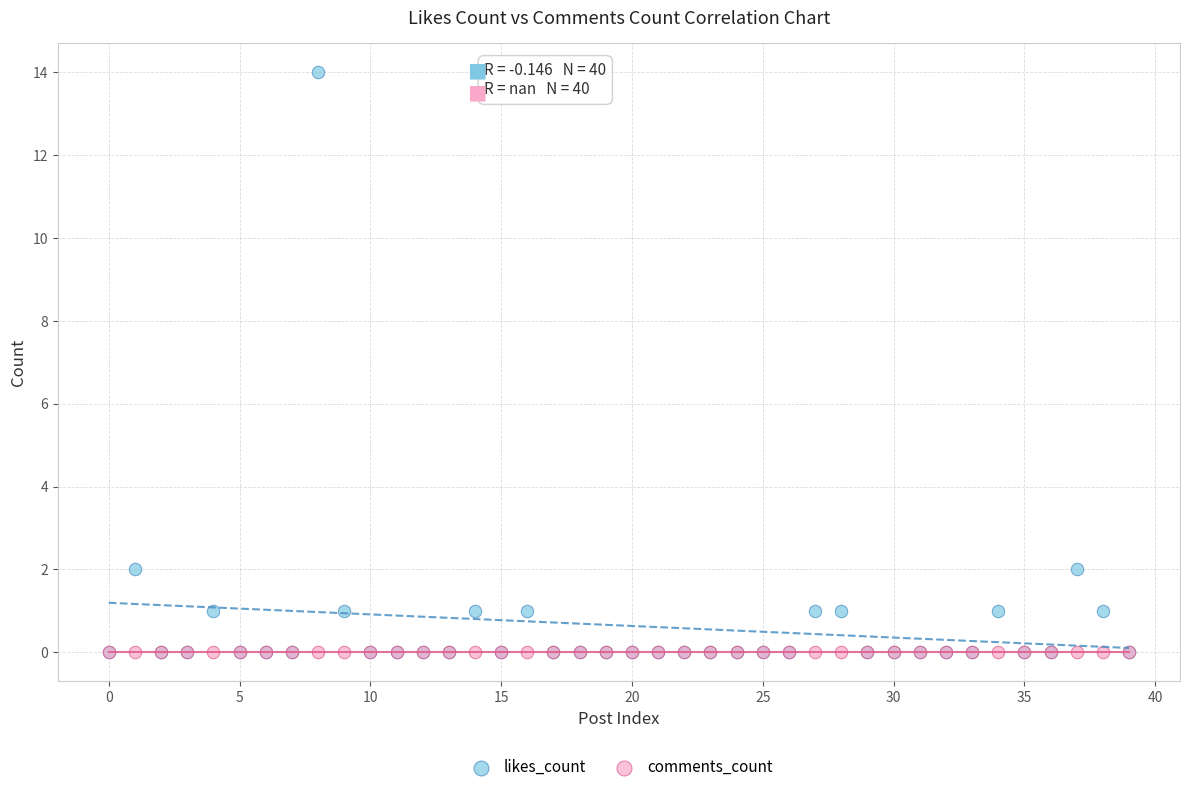

What are all the series names shown in the legend?

likes_count, comments_count